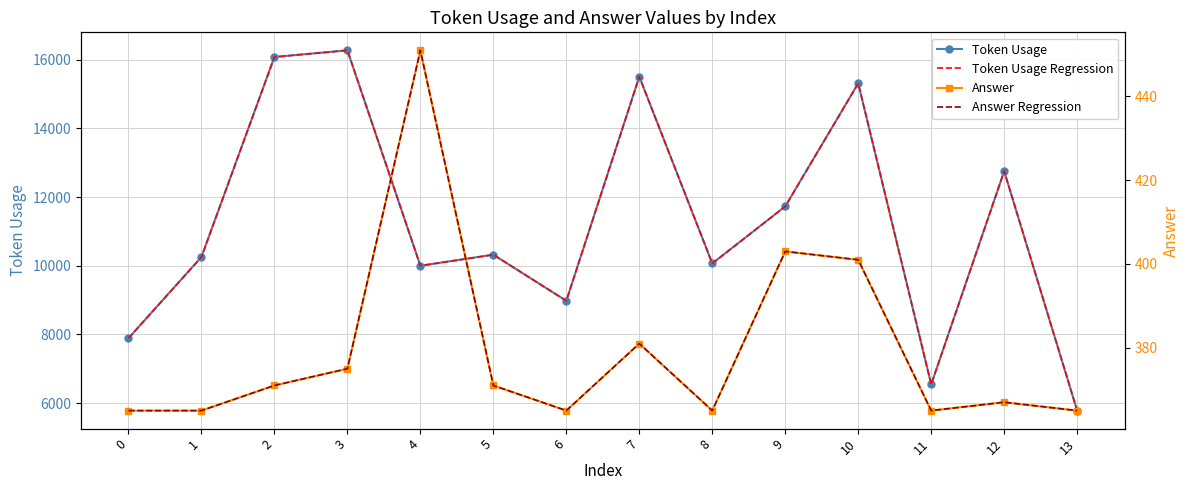

Count the number of categories in the chart.

14